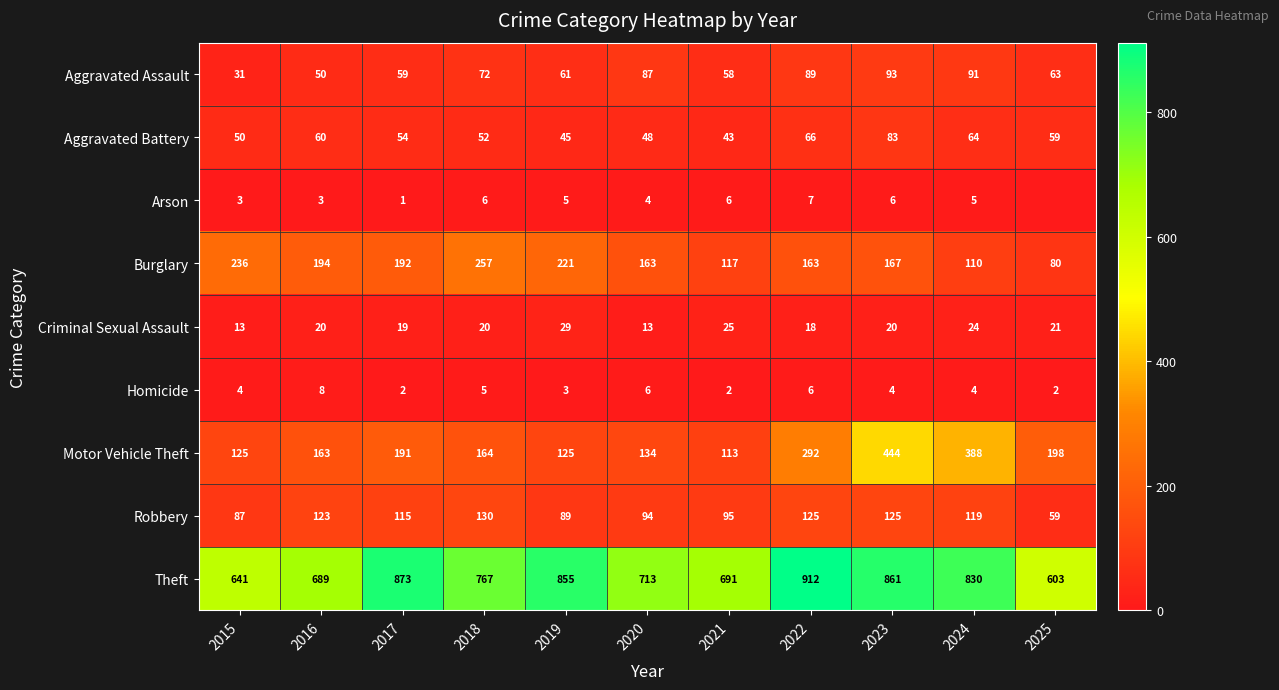

Is it true that Homicide equals 6 at 2022?

True